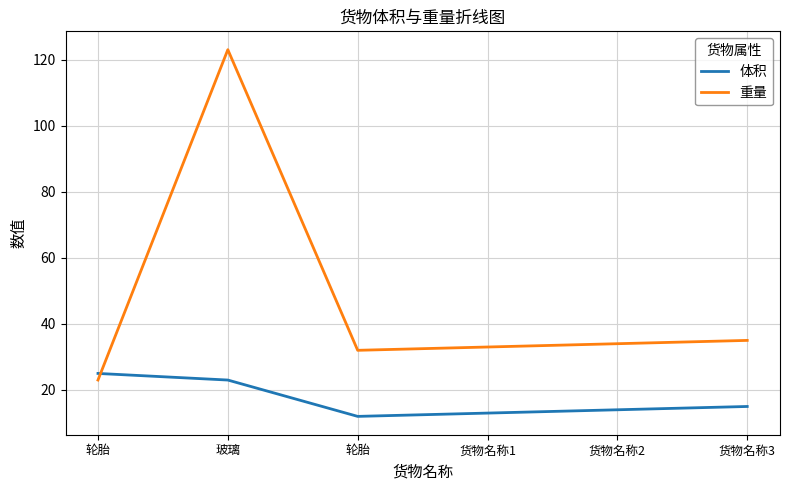

Does the chart display data point markers on the line(s)?

No